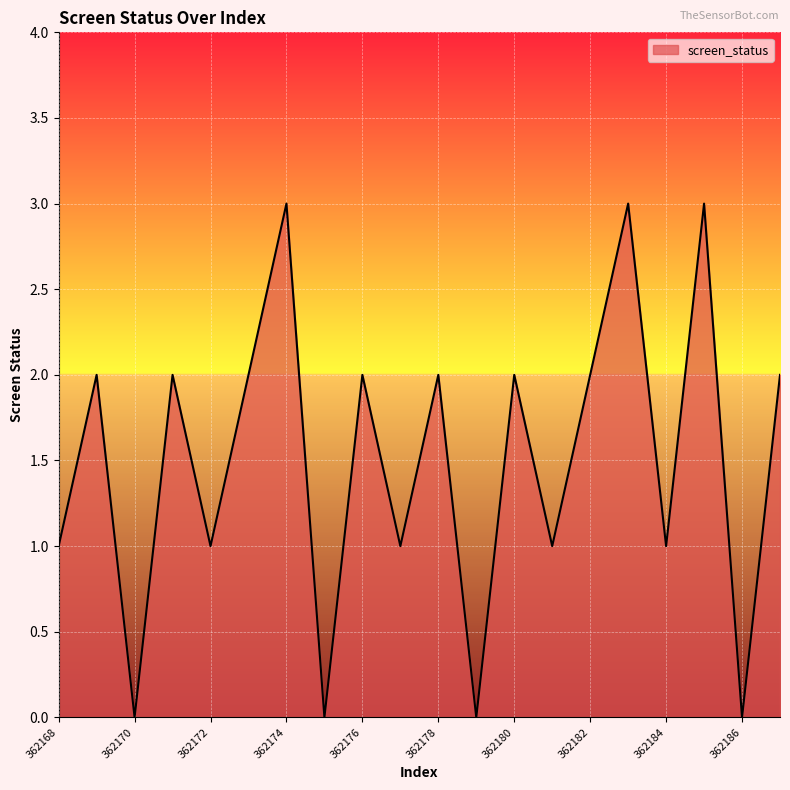

How many values are between 1 and 2?

13